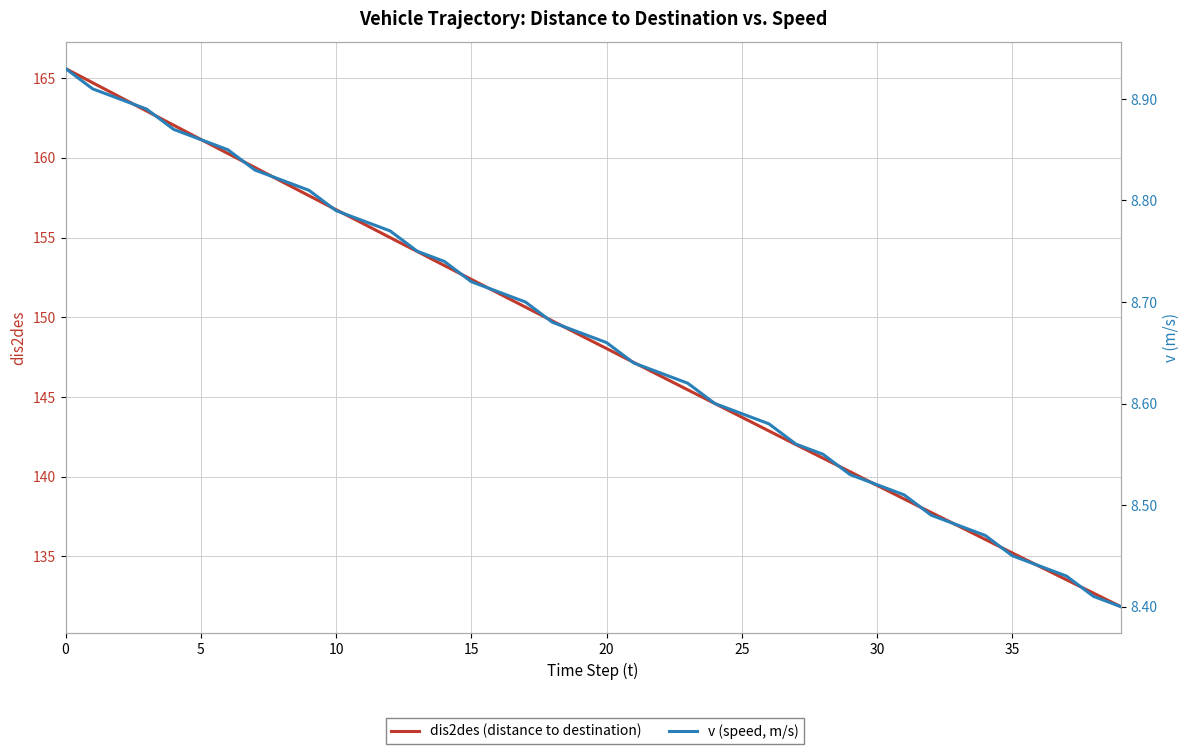

Which series has the largest range (max minus min)?

dis2des (distance to destination)